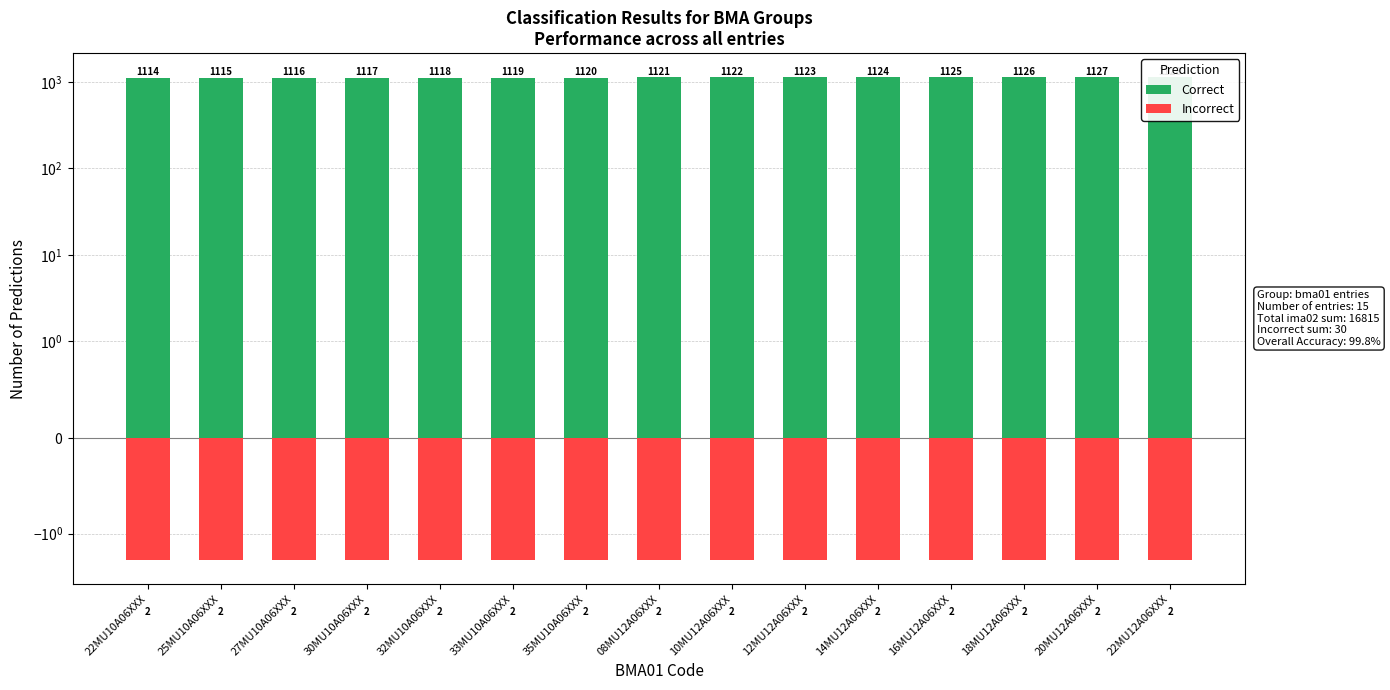

What is the difference between the maximum and minimum values in the Correct series?

14